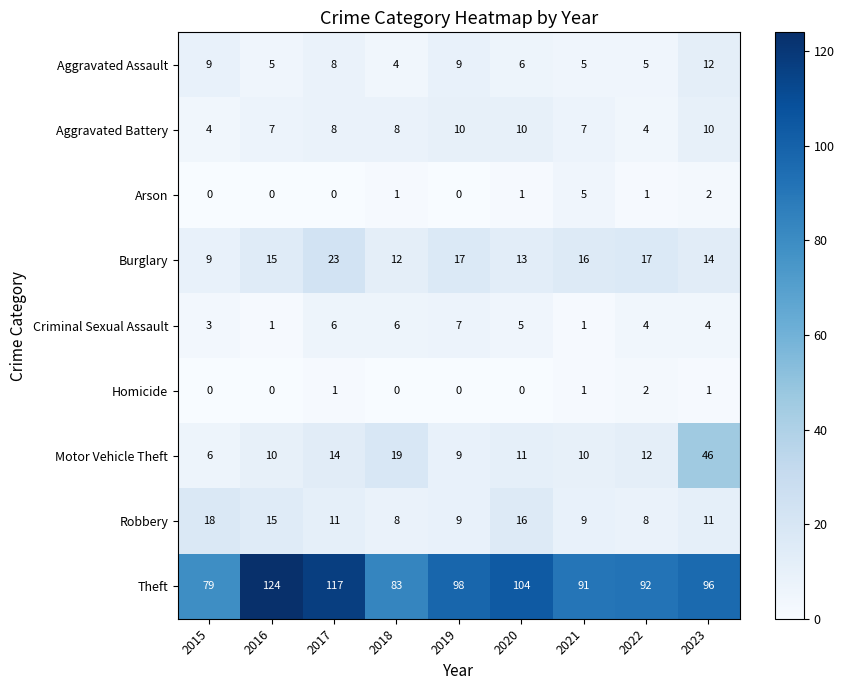

At how many categories does at least one series exceed 50?

9